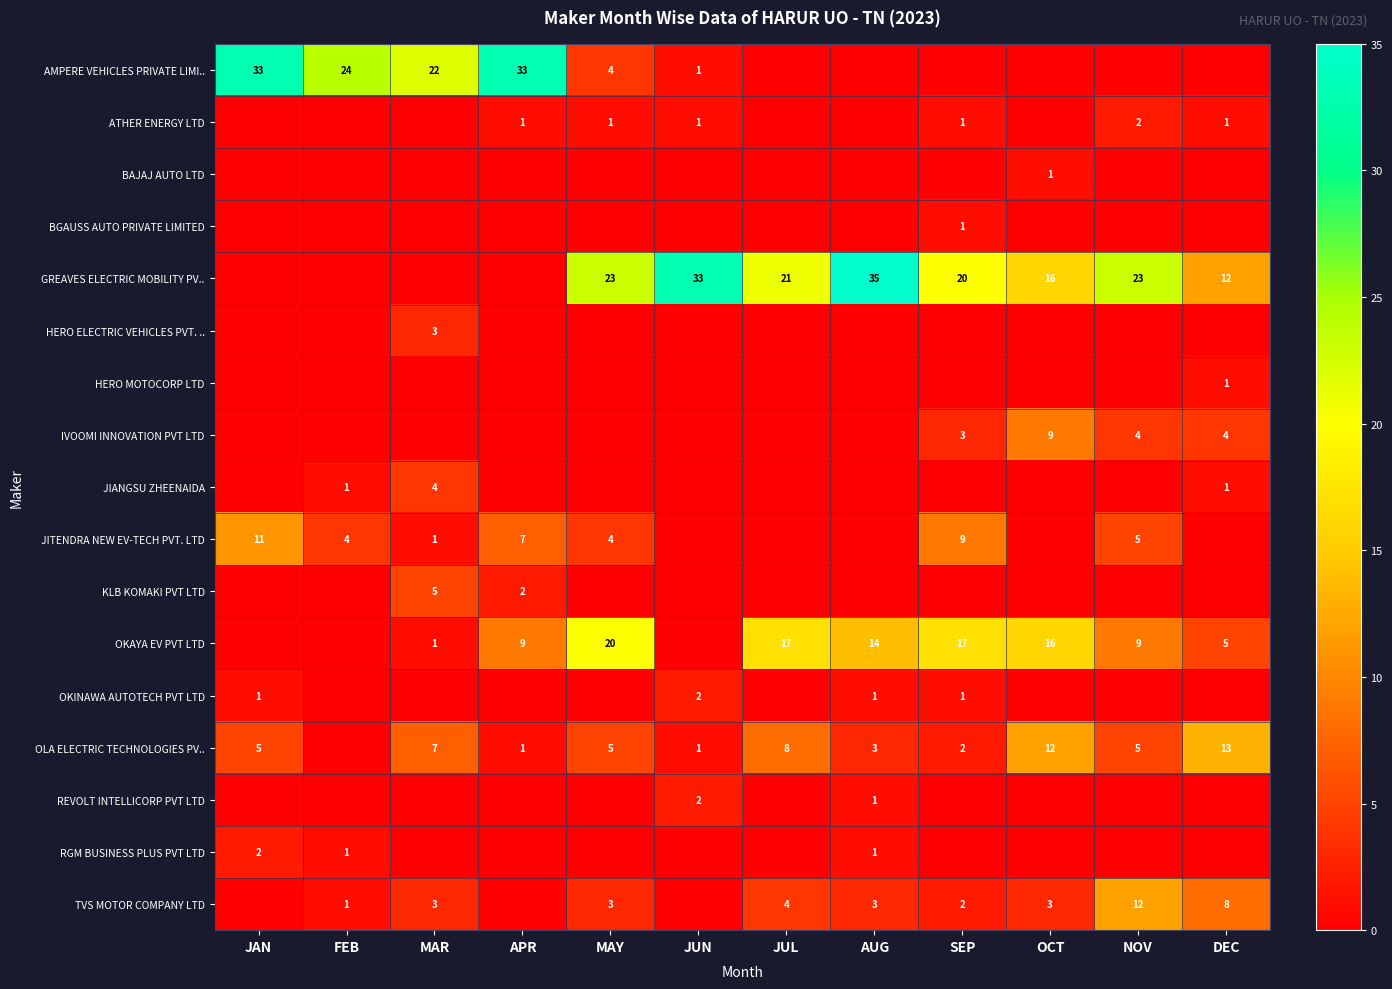

True or false: TVS MOTOR COMPANY LTD has a value of 12 at NOV.

True